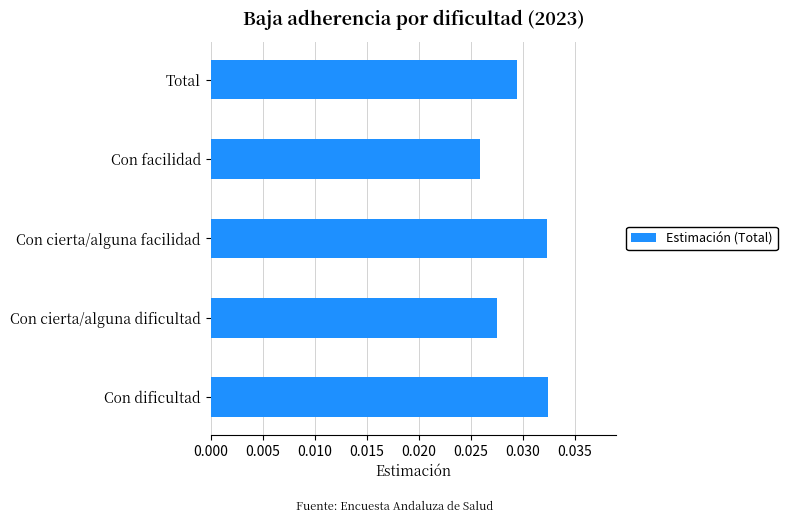

Which category has the lowest value across all series?

Con facilidad